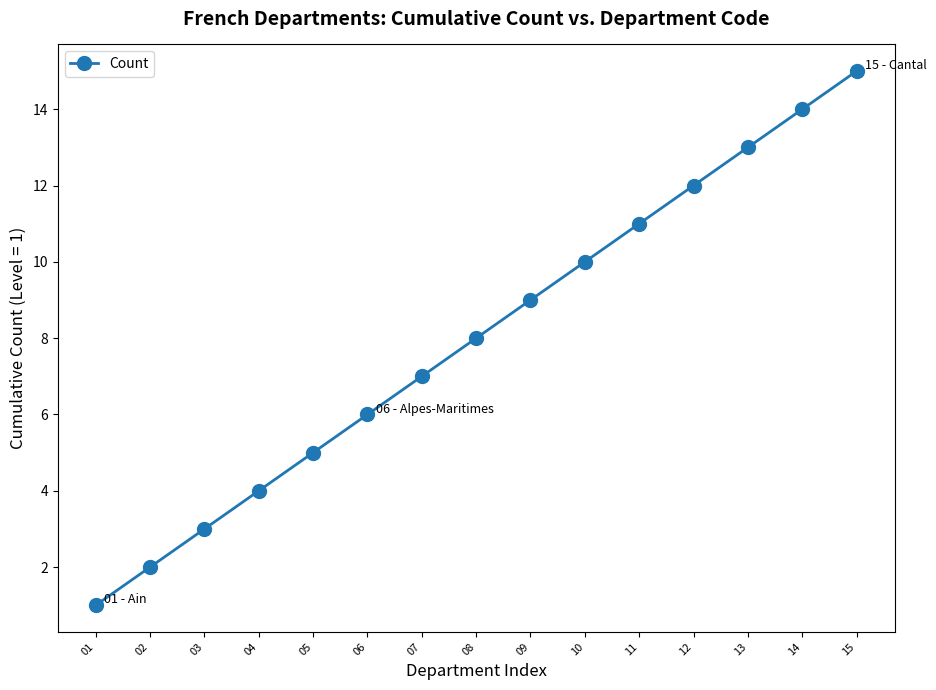

True or false: the data has more than 1 interior local peaks.

False